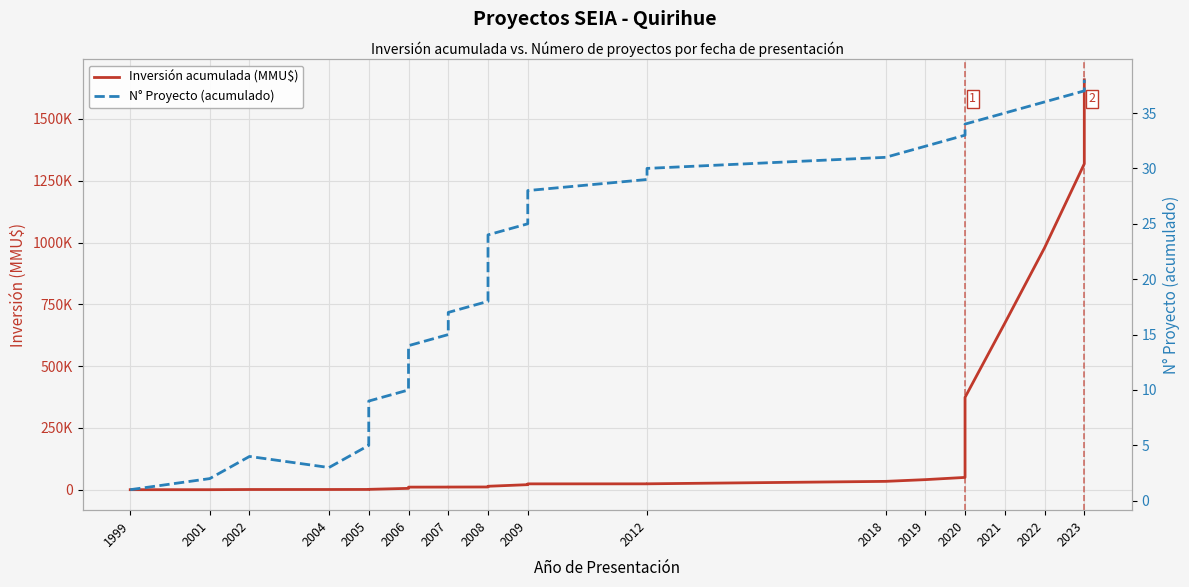

What position from the right is 2001?

37